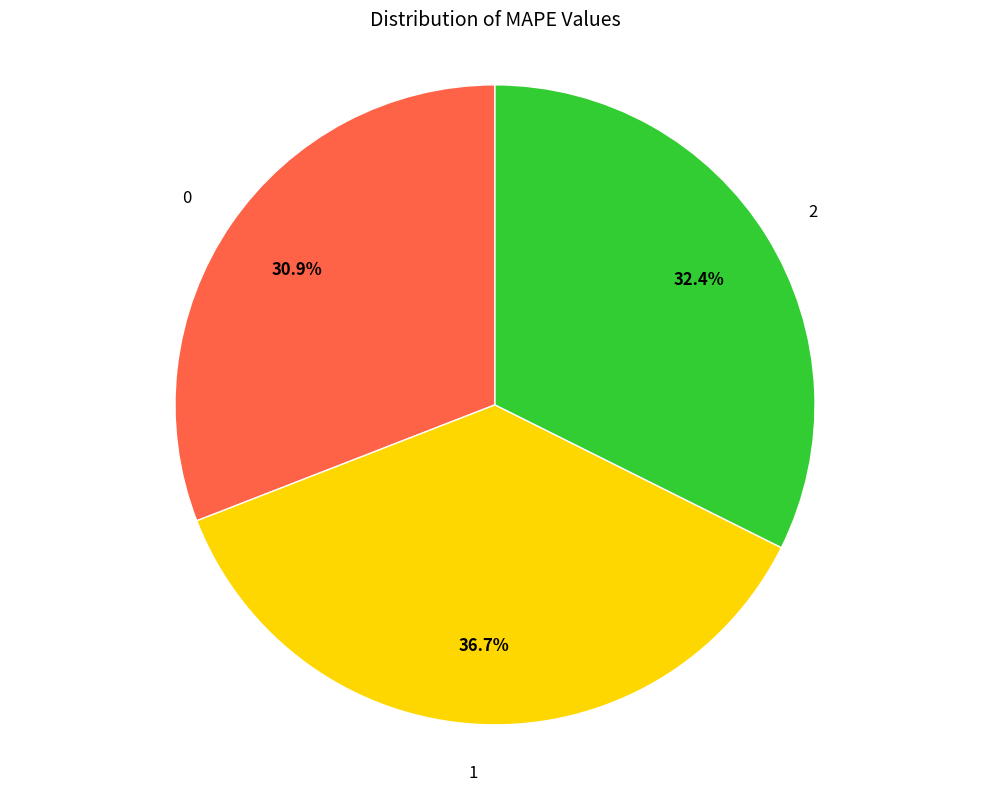

Do 0 and 1 together represent more than half of the pie?

Yes